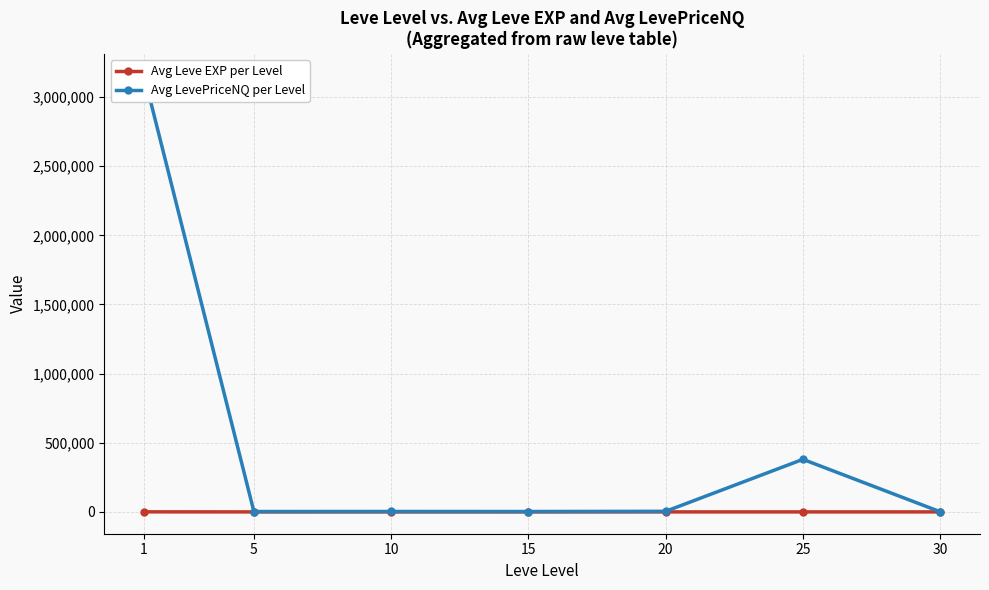

What is the value of the Avg Leve EXP per Level point at the 3rd from the left?

5.3